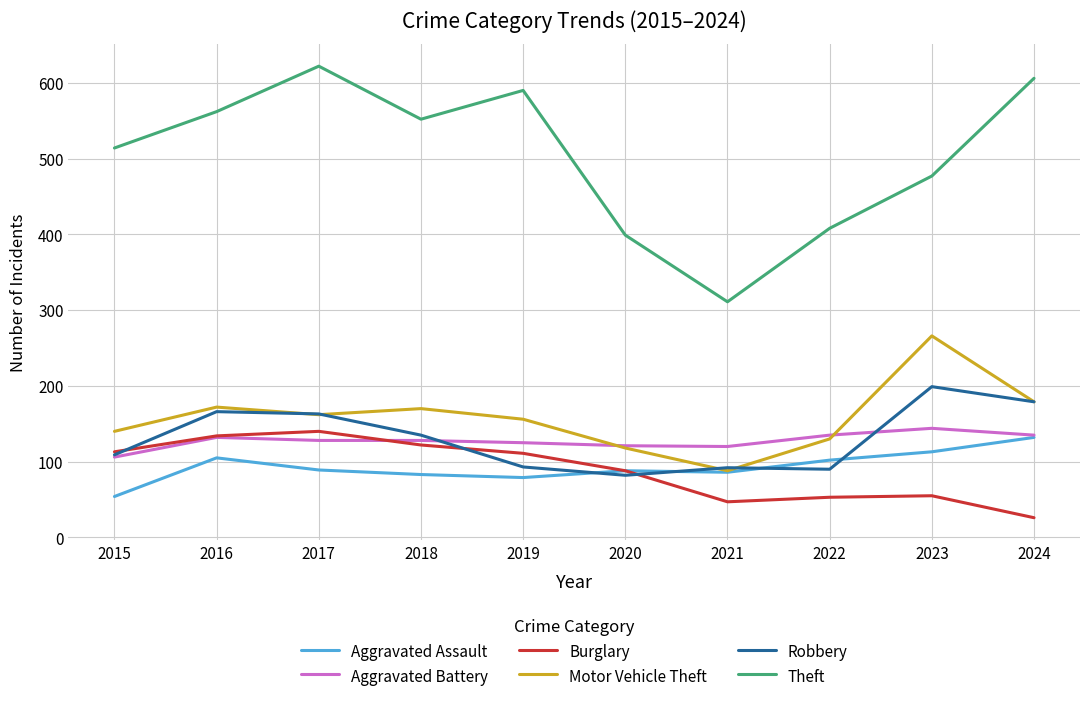

What are all the series names shown in the legend?

Aggravated Assault, Aggravated Battery, Burglary, Motor Vehicle Theft, Robbery, Theft